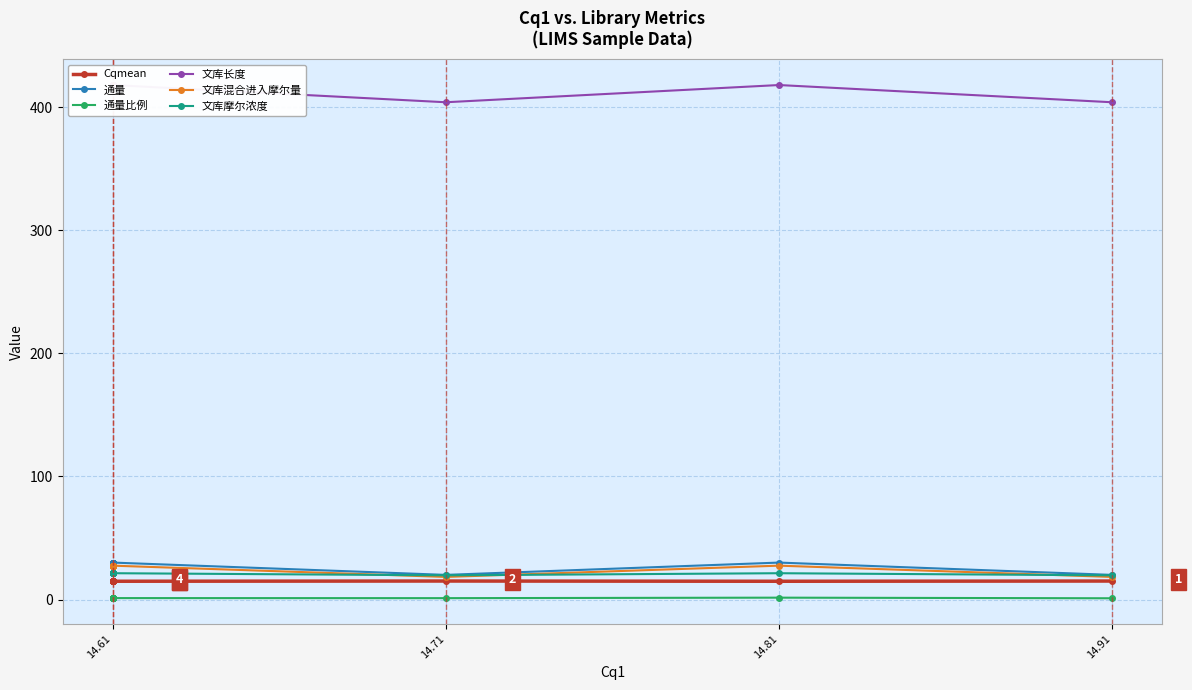

What are all the series names shown in the legend?

Cqmean, 通量, 通量比例, 文库长度, 文库混合进入摩尔量, 文库摩尔浓度